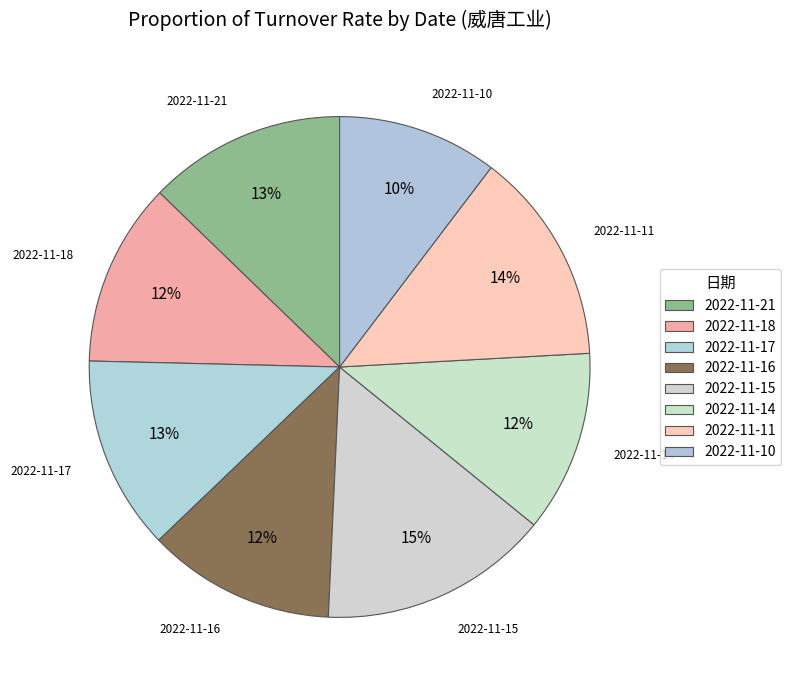

Combined, what portion of the pie is 2022-11-17 and 2022-11-10?

22.9%